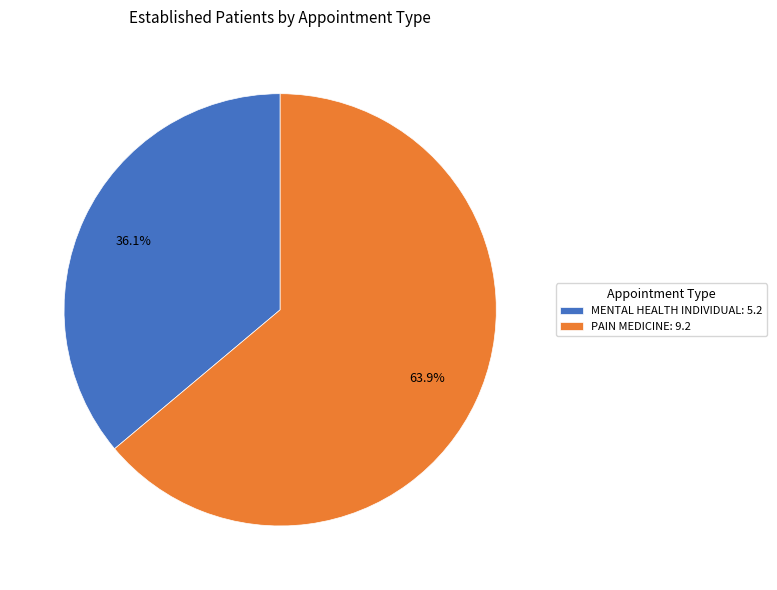

Rank the categories by value from lowest to highest.

MENTAL HEALTH INDIVIDUAL, PAIN MEDICINE